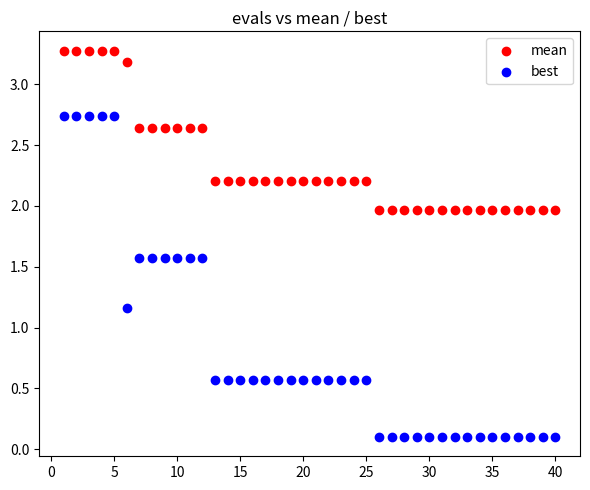

Which series contains the highest Y value?

mean